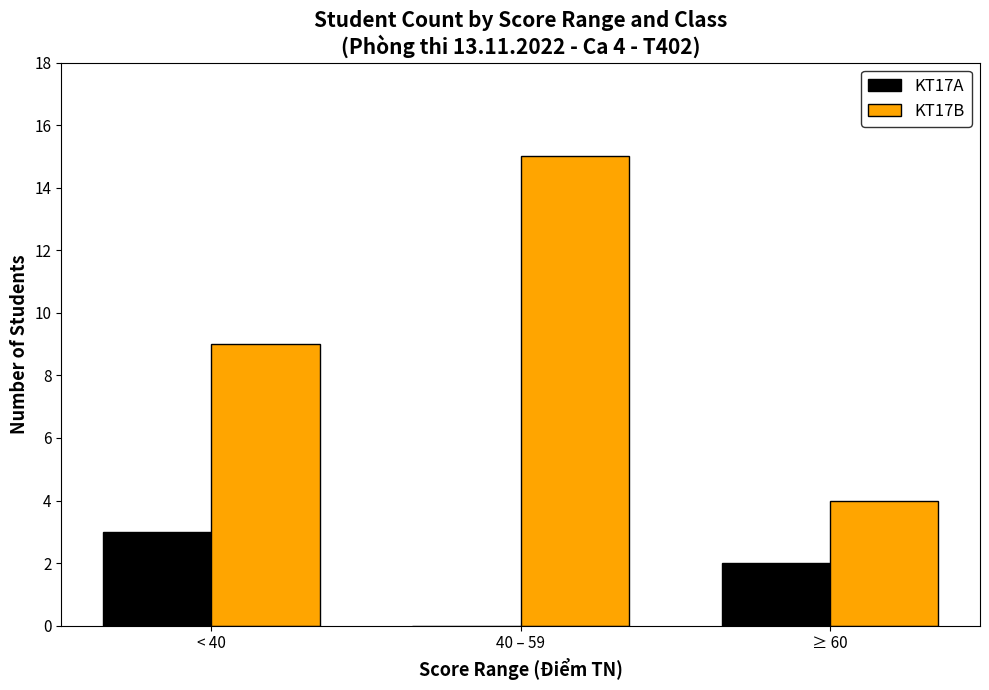

The value of KT17B at 40 – 59 is 15. True or false?

True